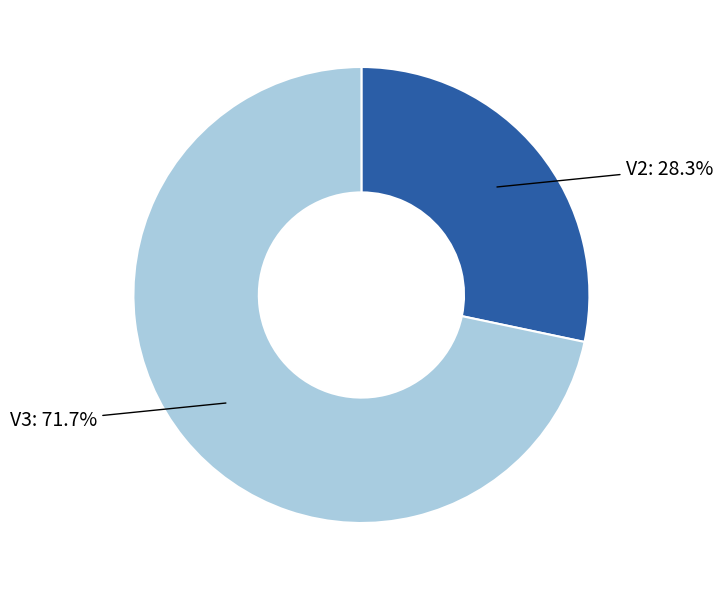

Is there any slice that represents more than half of the pie?

Yes